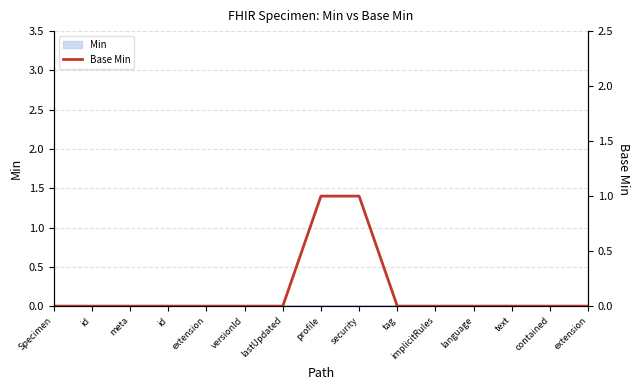

What is the label of the 5th point from the left?

extension